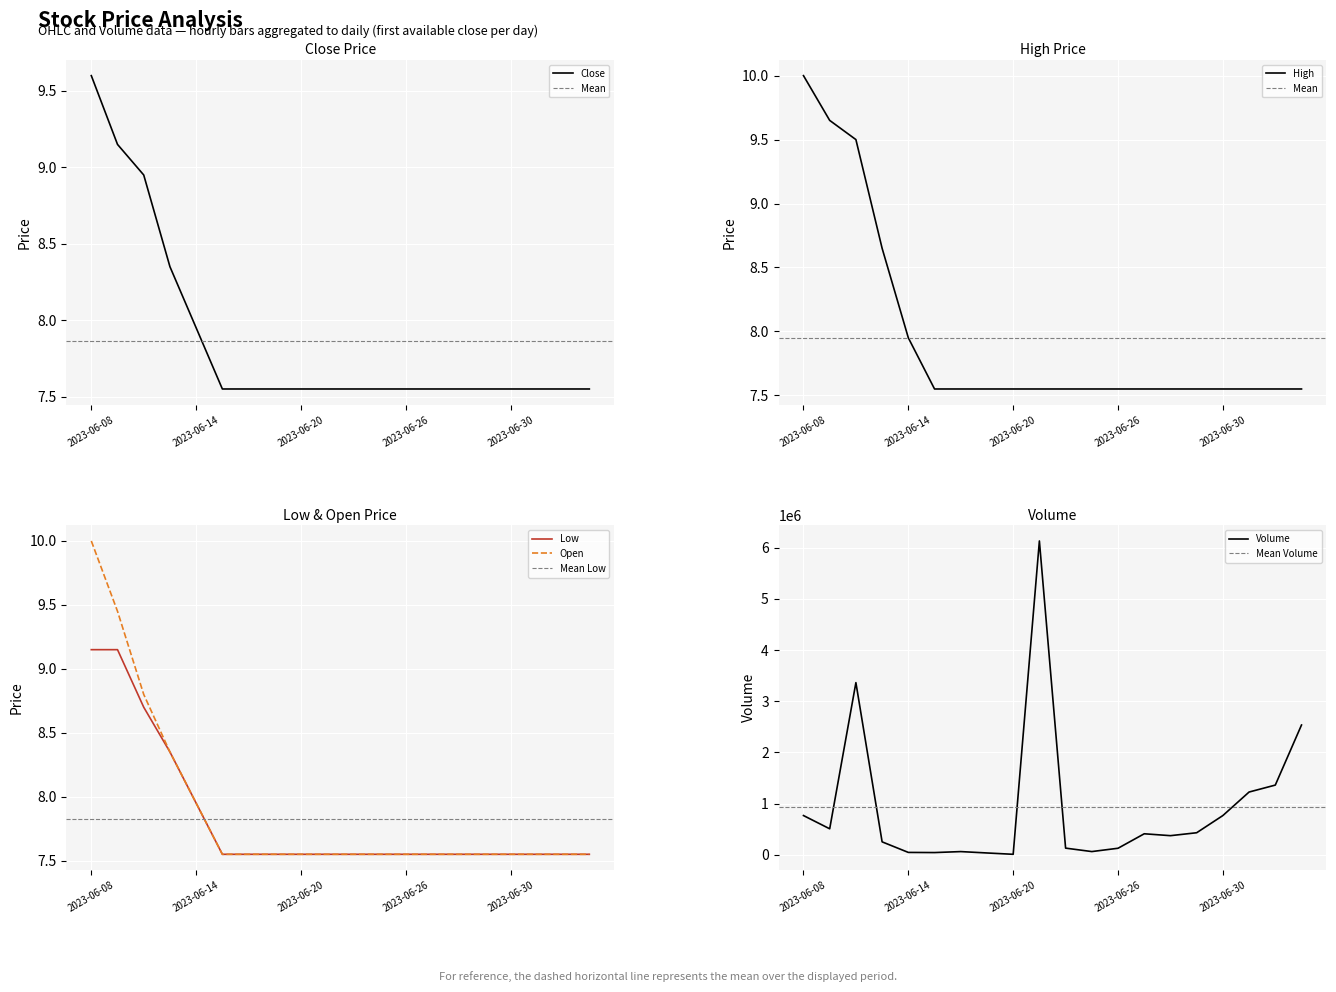

True or false: Volume and Low intersect in this chart.

False